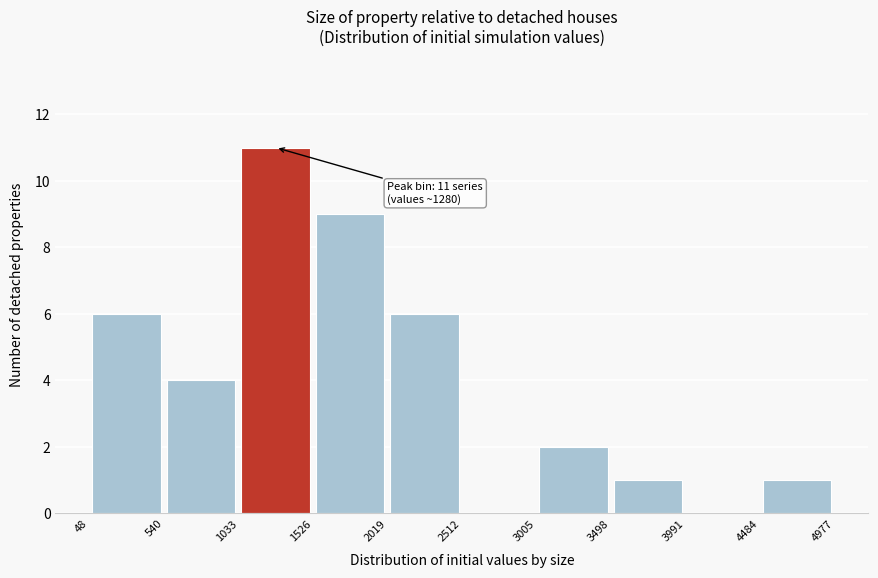

Over which range of the x-axis is the bar tallest?

1033 to 1526